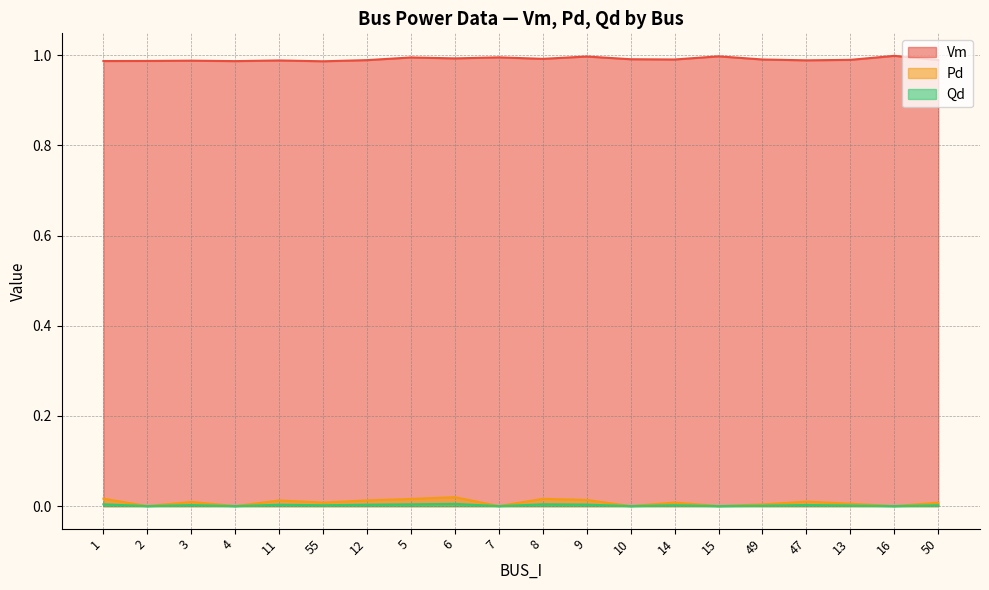

What is the sum of all Vm values?

19.8